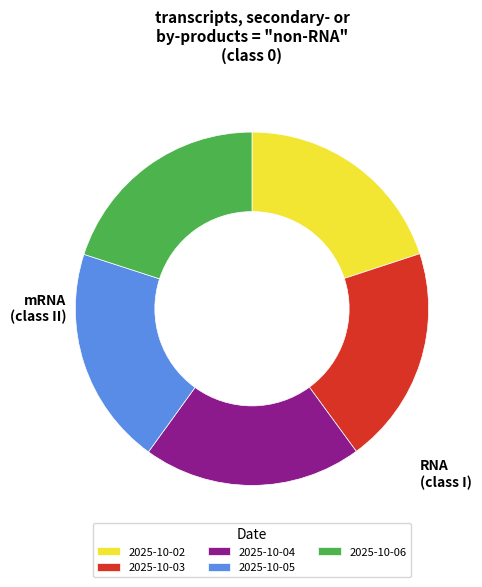

The 2025-10-06 slice represents 20% of the pie. True or false?

True